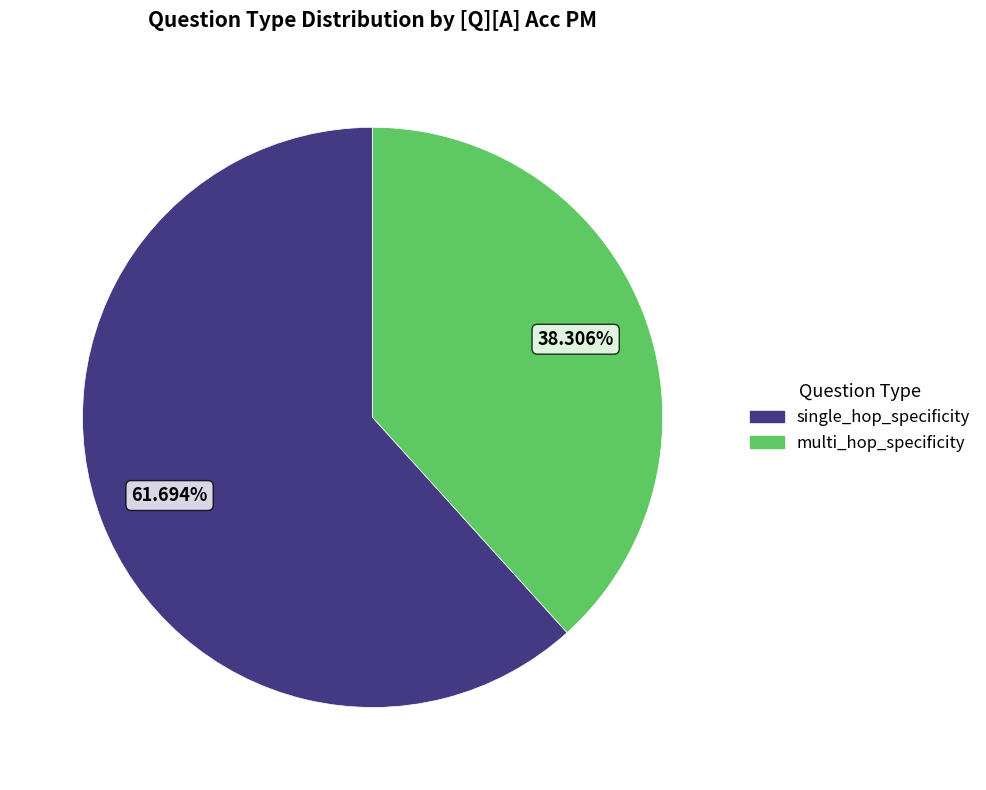

To the nearest percent, what portion does single_hop_specificity represent?

62%